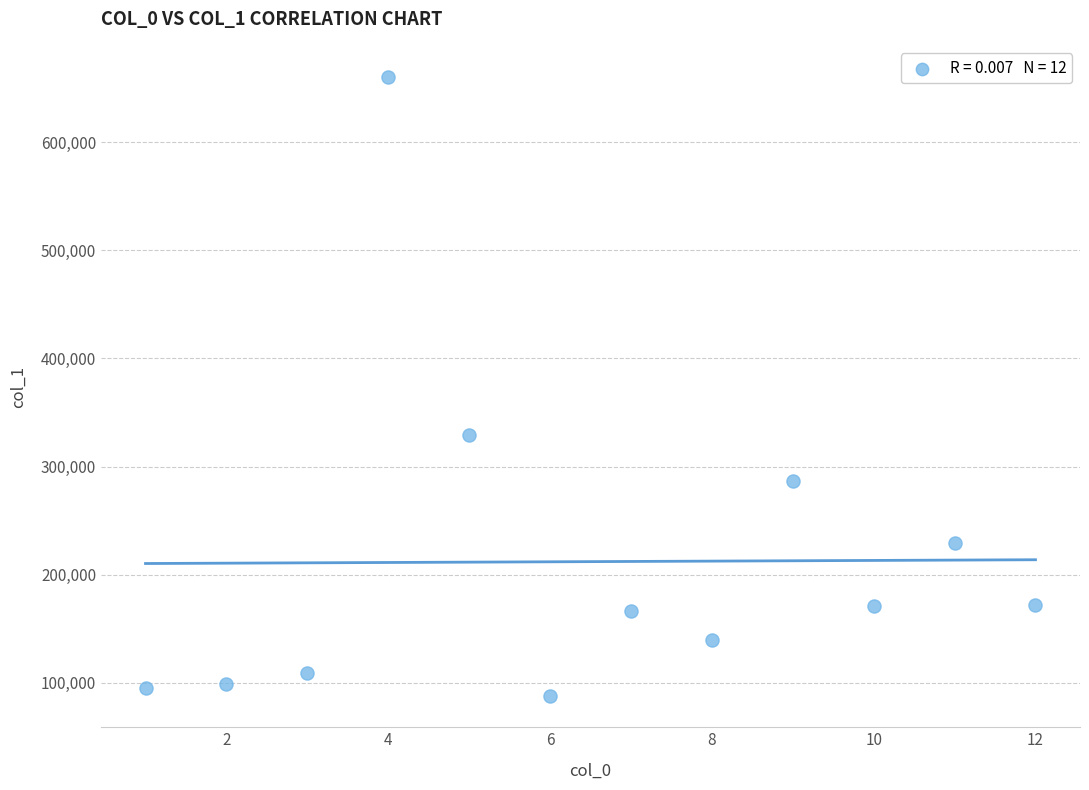

What Y value in the scatter plot is closest to 374054?

329203